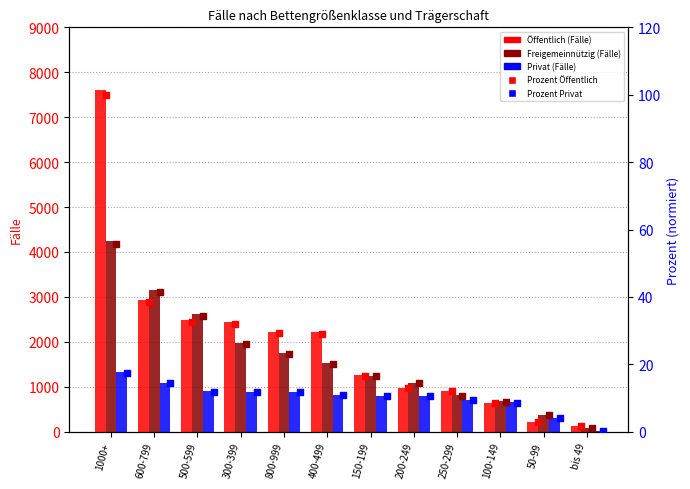

At how many categories does at least one series exceed 3191?

1